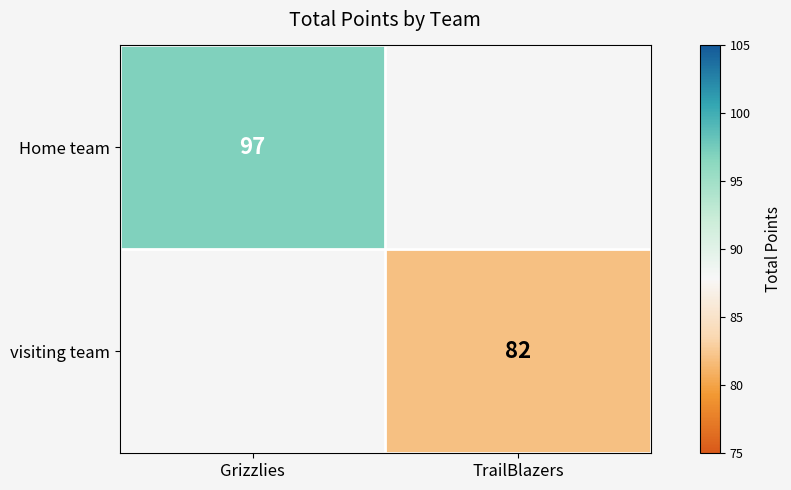

The value of Home team at Grizzlies is 149. True or false?

False